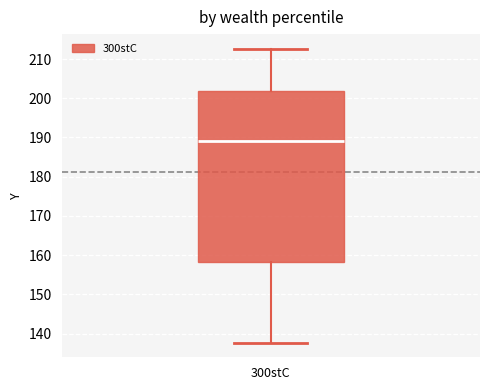

Read this box plot against the y-axis: the position of the median line, the range covered by the box, and the ends of both whiskers. The values are not printed on the chart, so give them approximately, as read against the axis.

median 189, box 158 to 202, whiskers 138 to 213